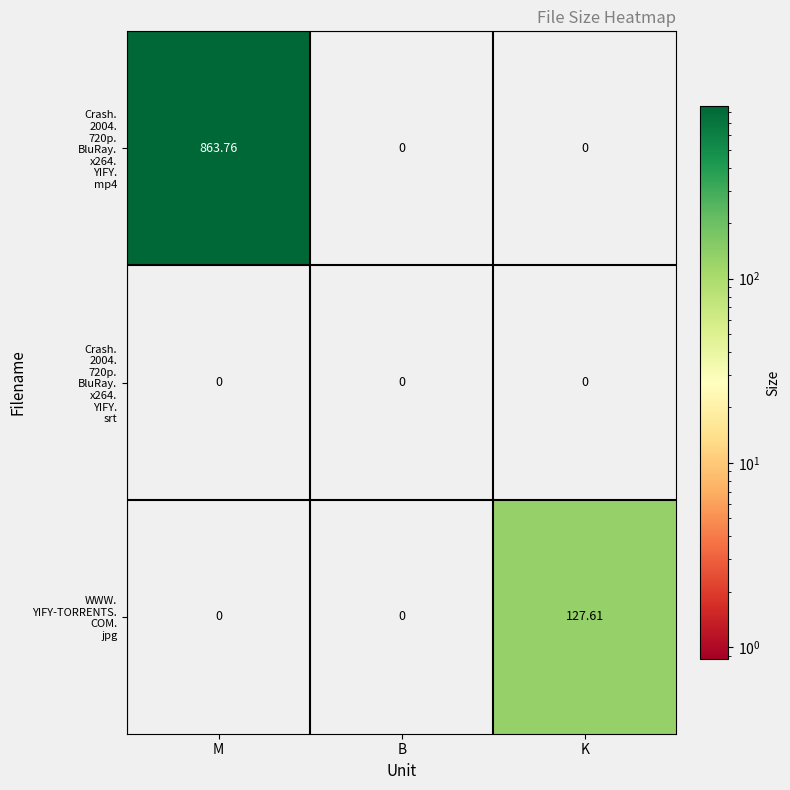

At which category is the sum across all series the highest?

M